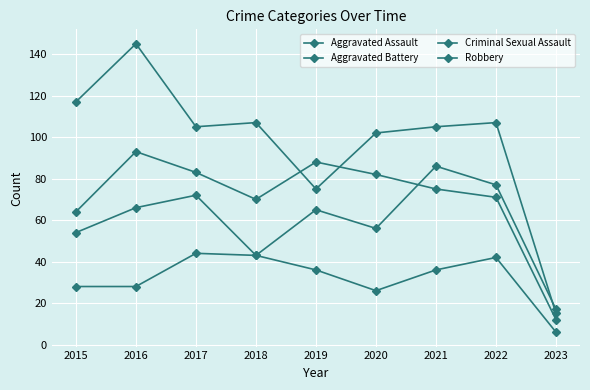

Rank the categories by Aggravated Assault value from lowest to highest.

2023, 2018, 2015, 2020, 2019, 2016, 2017, 2022, 2021